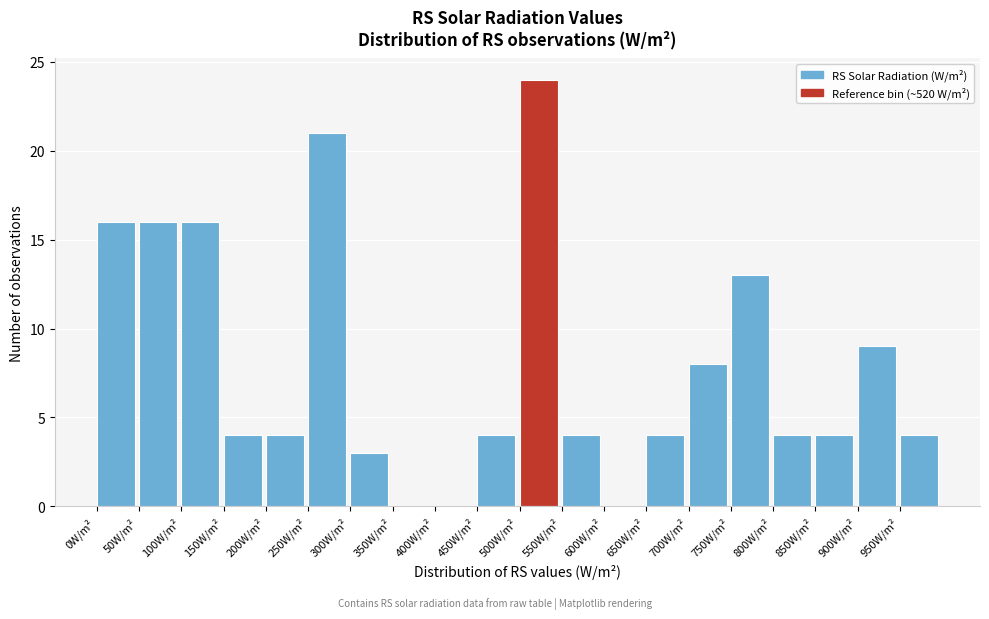

How tall is the bar that spans 50 to 100 on the x-axis? The values are not printed on the chart, so give them approximately, as read against the axis.

16